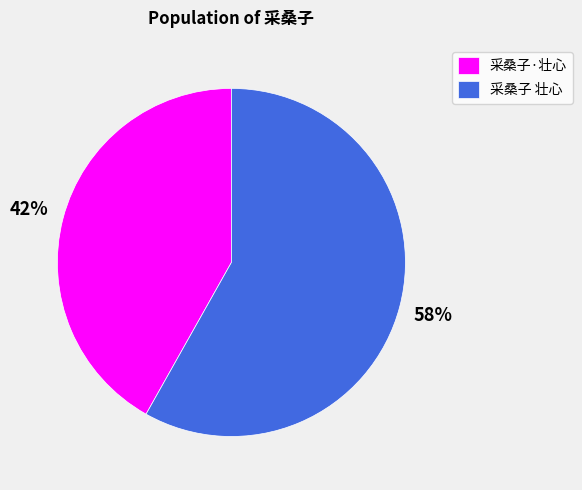

What is the largest slice in the pie chart?

采桑子 壮心